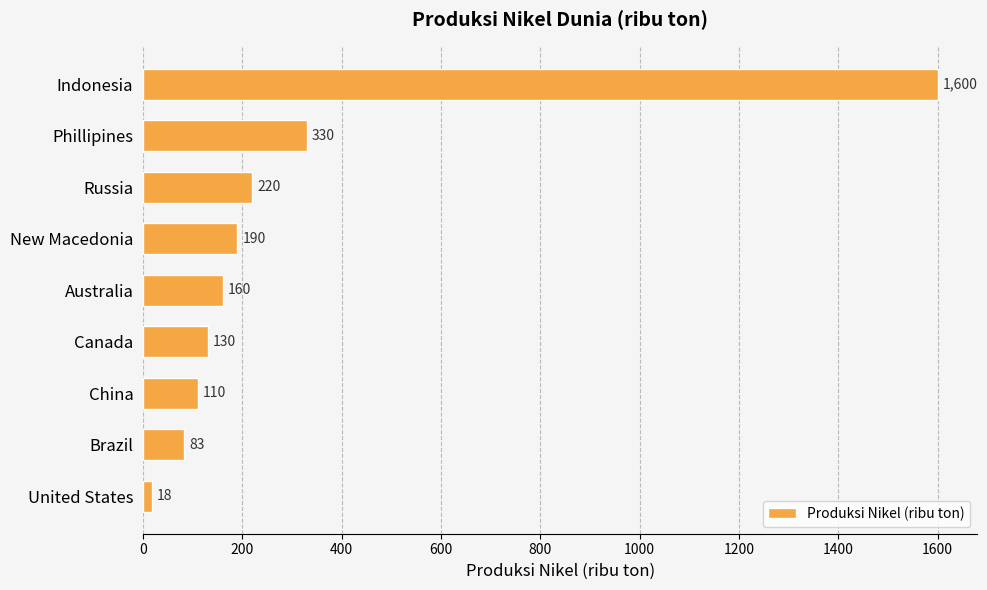

What is the change in value from Phillipines to Canada?

-200